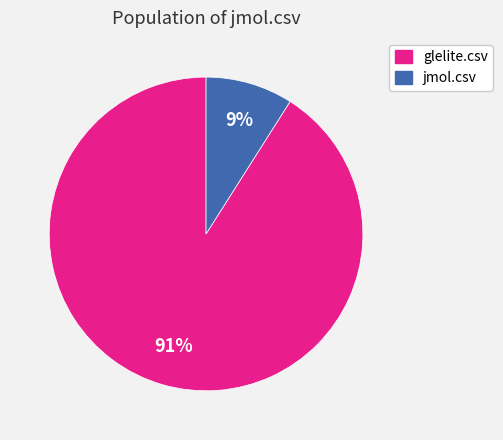

Which has a higher value, jmol.csv or glelite.csv?

glelite.csv